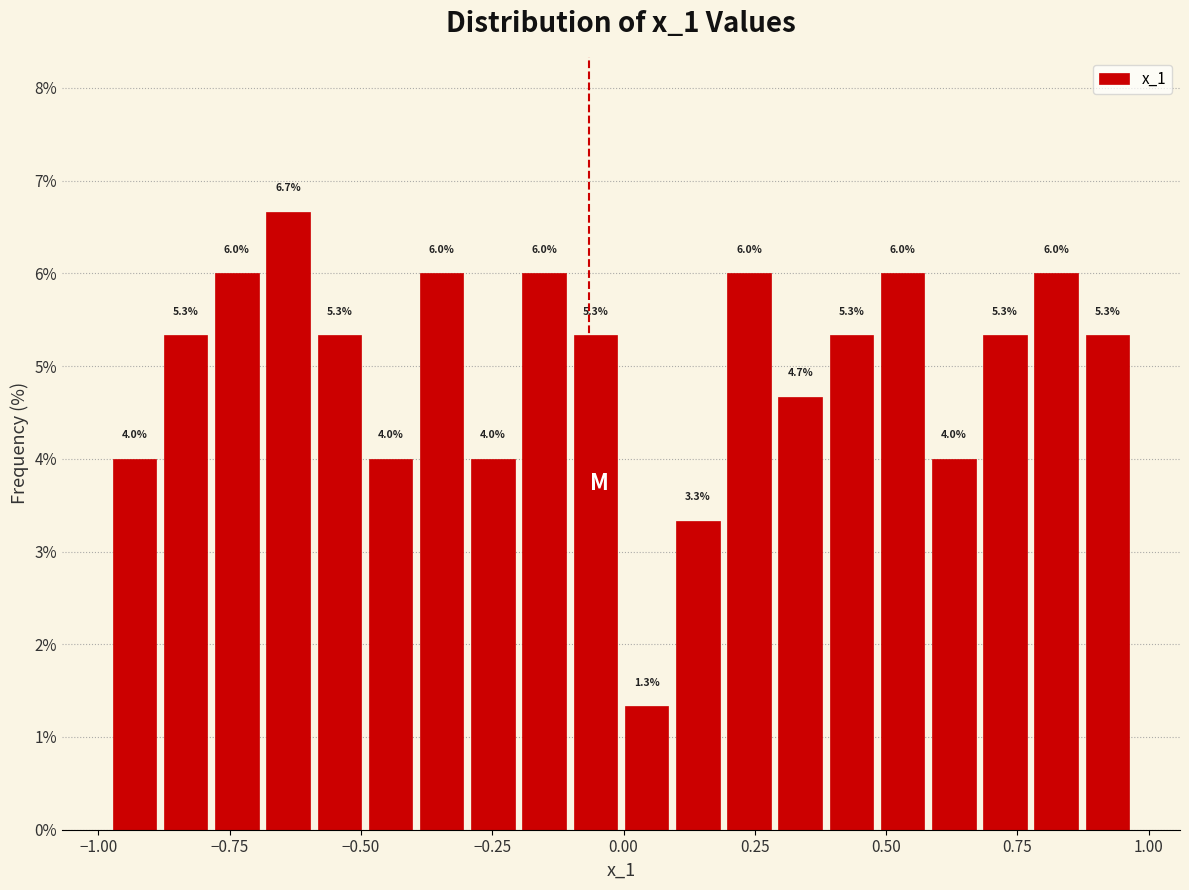

Around what value on the x-axis is the tallest bar? Give the approximate position of its centre, as read against the axis.

-0.65